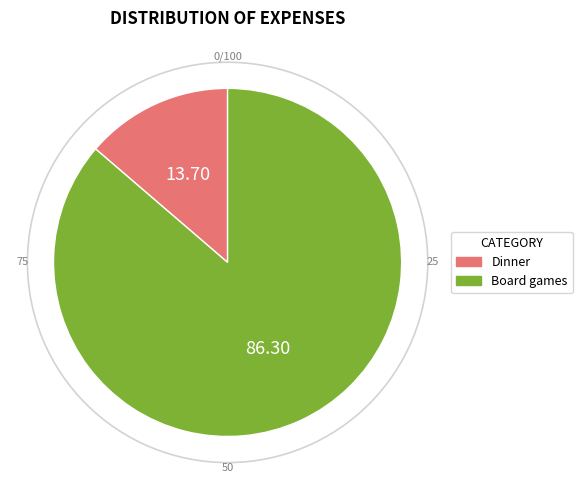

Between Dinner and Board games, which is larger?

Board games